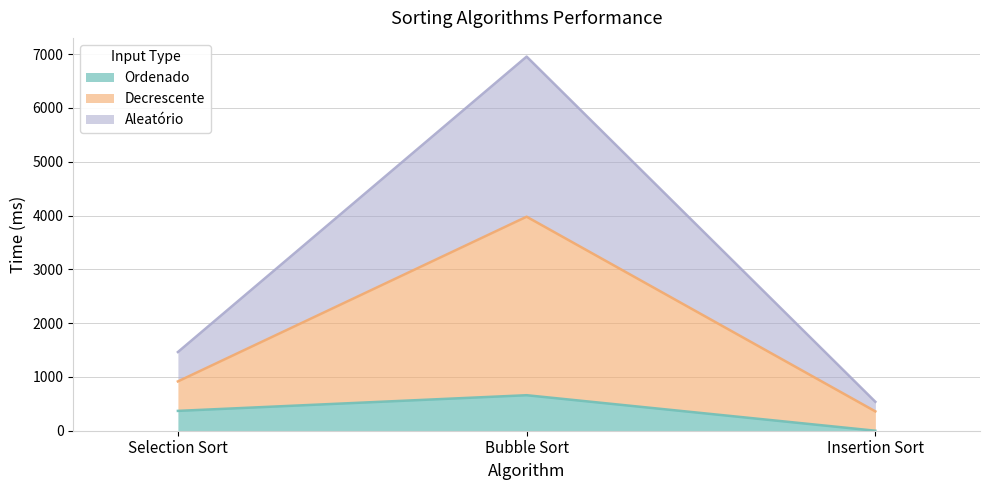

Where is Aleatório nearest to the value 2168?

Selection Sort